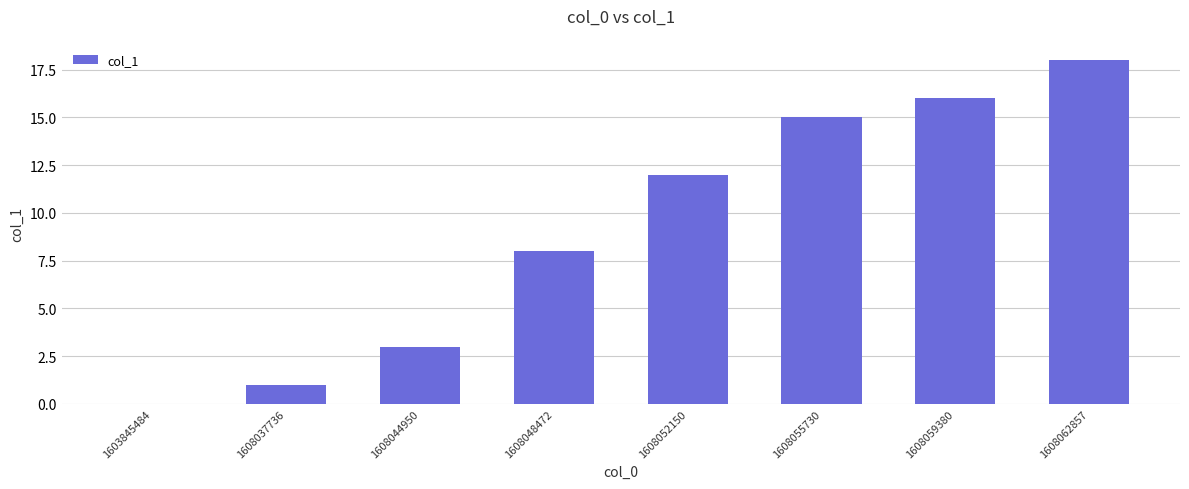

What is the greatest value displayed?

18